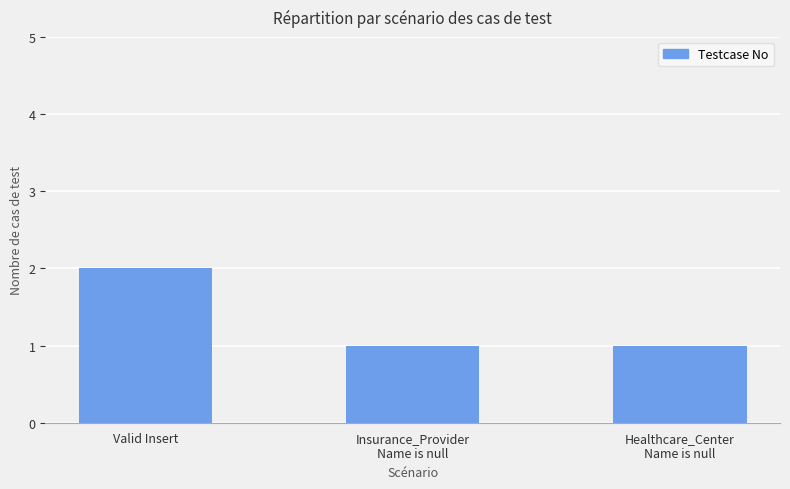

What is the value of the 2nd bar from the left?

1